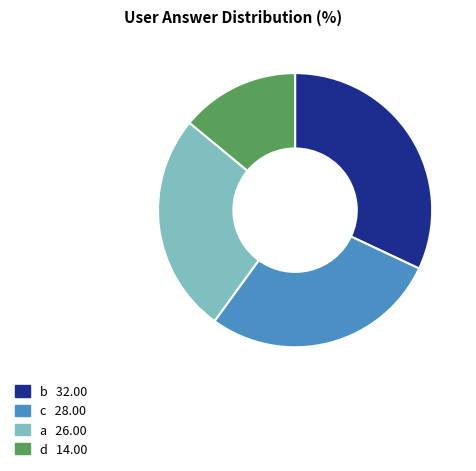

Approximately how many times larger is the value at a compared to d?

1.9